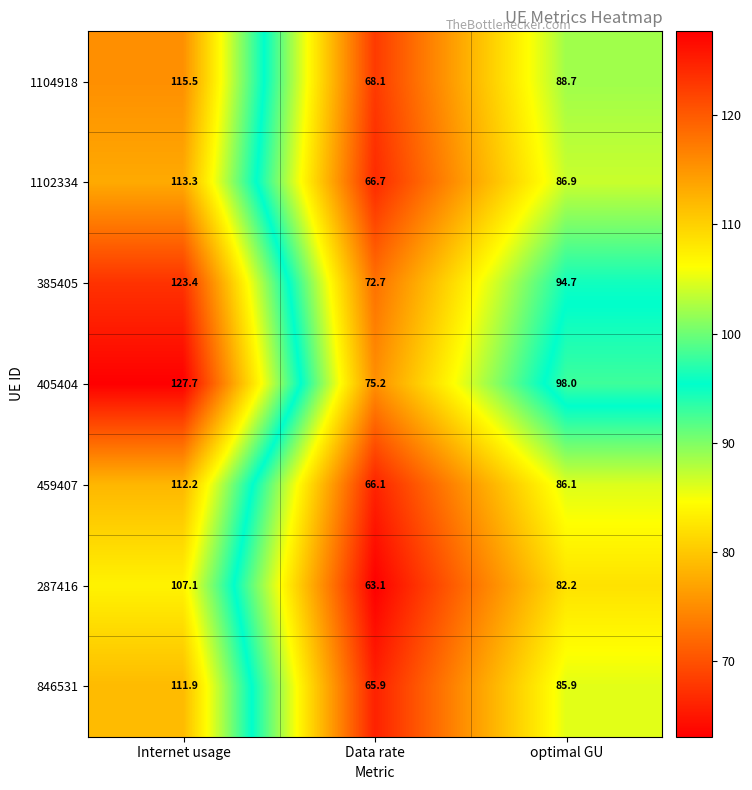

The 405404 series shows 127.7 at Internet usage. True or false?

True